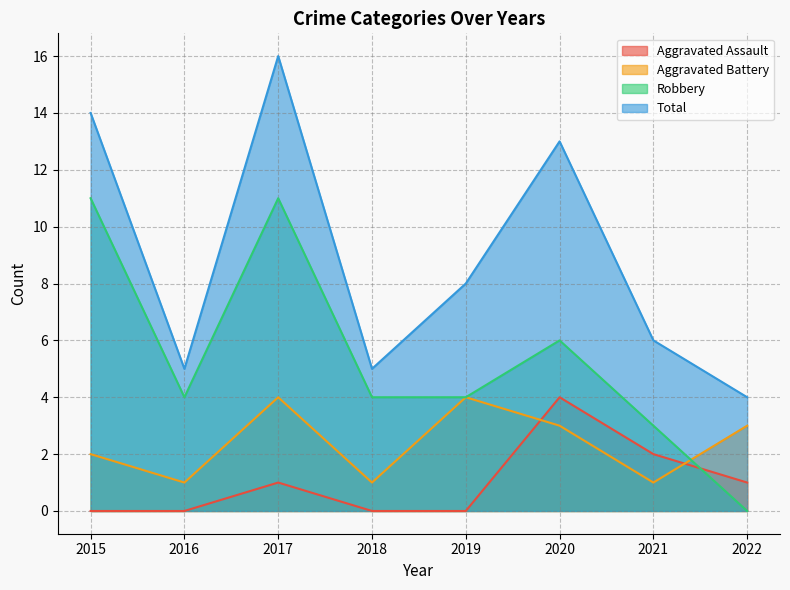

Rank the series by their average value, from highest to lowest.

Total, Robbery, Aggravated Battery, Aggravated Assault